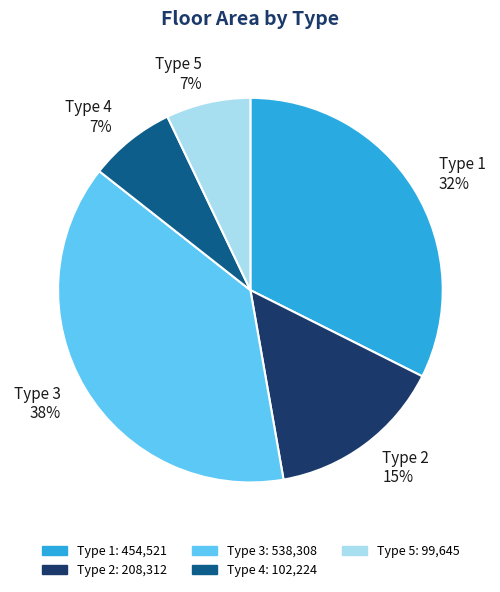

True or false: Type 4 accounts for 1% of the total.

False